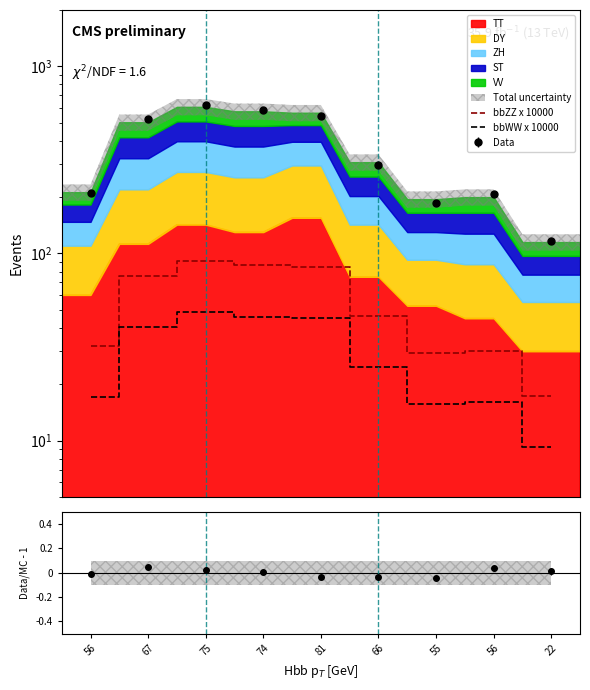

True or false: bbZZ x 10000 has a value of 52.1 at 55.

False